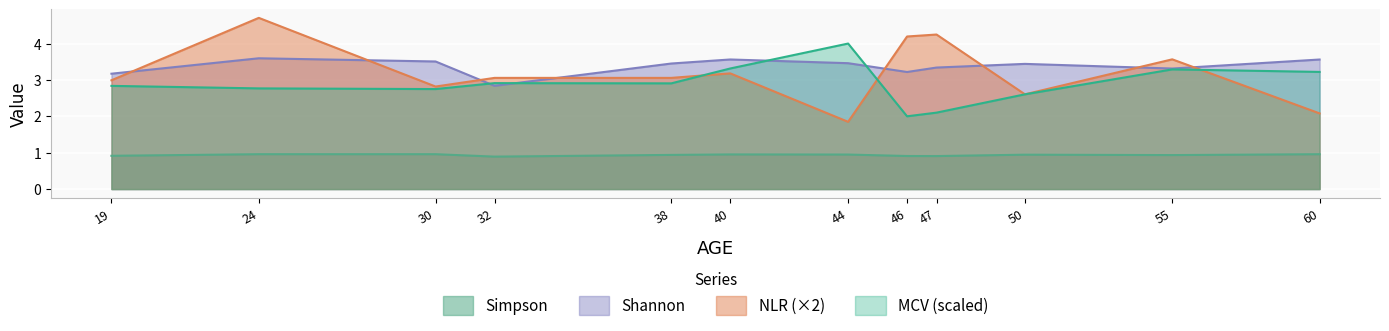

True or false: NLR has a value of 3.2 at 40.

True